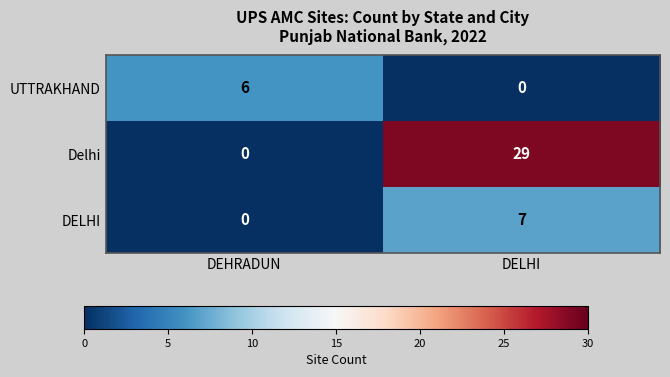

How many positive values does the UTTRAKHAND series have?

1